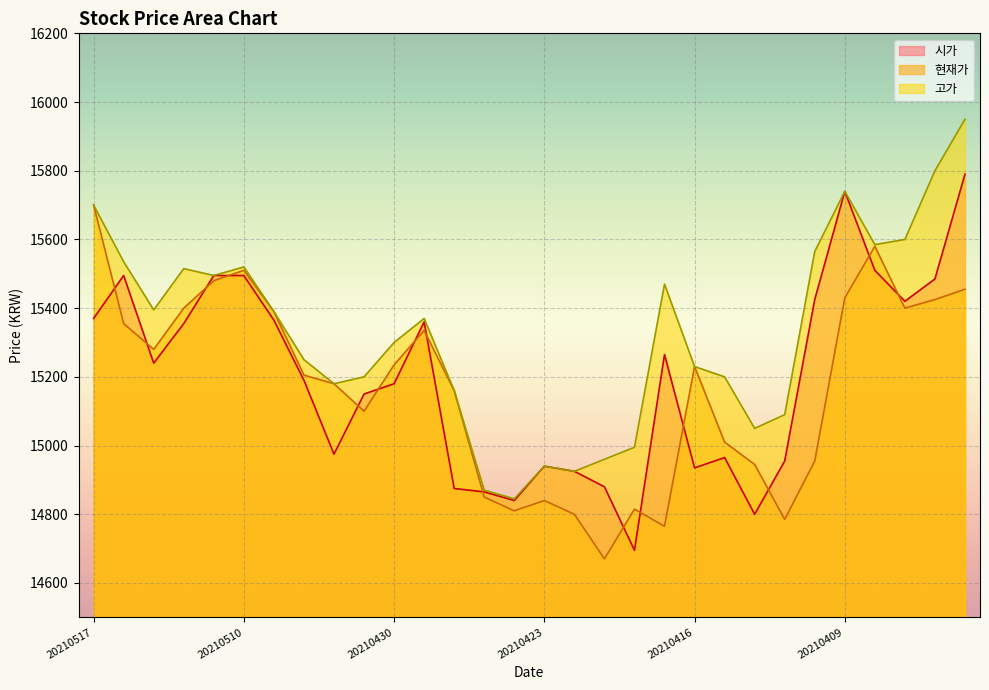

Reading left to right, list all the values displayed in this chart.

시가: 20210517=15370	20210514=15495	20210513=15240	20210512=15355	20210511=15495	20210510=15495	20210507=15365	20210506=15190	20210504=14975	20210503=15150	20210430=15180	20210429=15360	20210428=14875	20210427=14865	20210426=14840	20210423=14940	20210422=14925	20210421=14880	20210420=14695	20210419=15265	20210416=14935	20210415=14965	20210414=14800	20210413=14955	20210412=15425	20210409=15740	20210408=15510	20210407=15420	20210406=15485	20210405=15790
현재가: 20210517=15700	20210514=15355	20210513=15280	20210512=15400	20210511=15480	20210510=15510	20210507=15390	20210506=15205	20210504=15180	20210503=15100	20210430=15235	20210429=15335	20210428=15160	20210427=14850	20210426=14810	20210423=14840	20210422=14800	20210421=14670	20210420=14815	20210419=14765	20210416=15230	20210415=15010	20210414=14945	20210413=14785	20210412=14955	20210409=15430	20210408=15580	20210407=15400	20210406=15425	20210405=15455
고가: 20210517=15700	20210514=15535	20210513=15395	20210512=15515	20210511=15495	20210510=15520	20210507=15390	20210506=15250	20210504=15180	20210503=15200	20210430=15300	20210429=15370	20210428=15160	20210427=14870	20210426=14845	20210423=14940	20210422=14925	20210421=14960	20210420=14995	20210419=15470	20210416=15230	20210415=15200	20210414=15050	20210413=15090	20210412=15565	20210409=15740	20210408=15585	20210407=15600	20210406=15800	20210405=15950